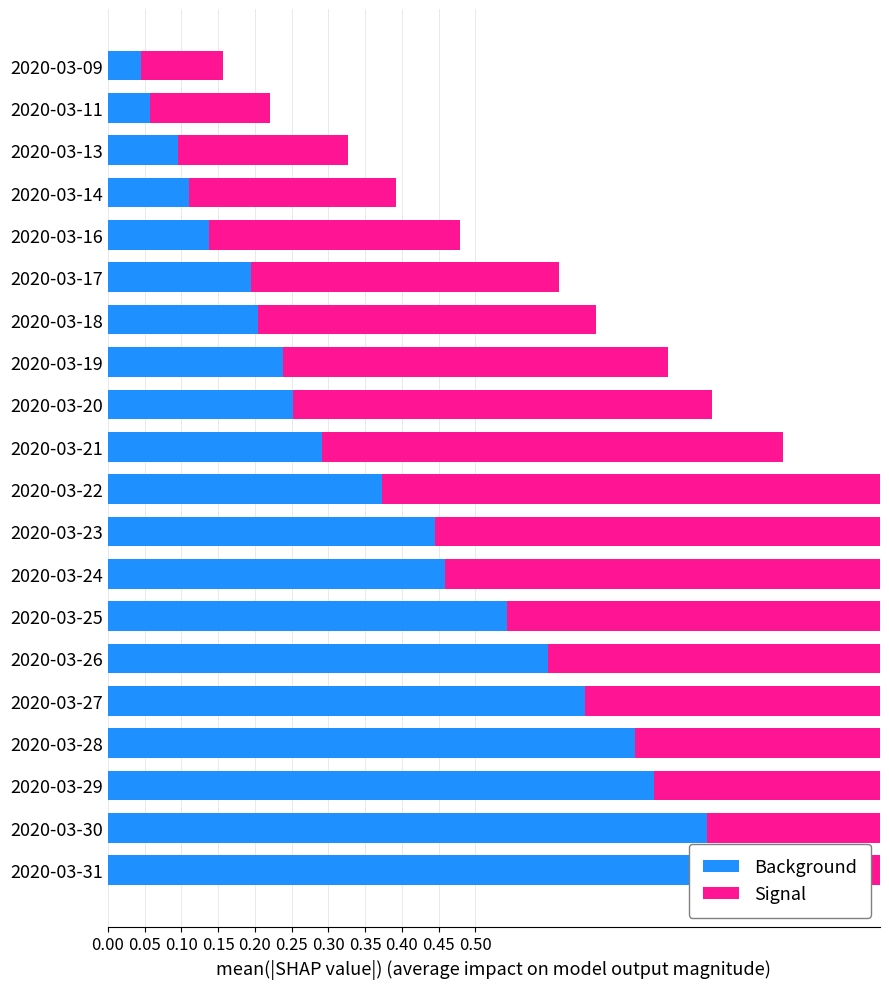

What is the difference between the maximum and minimum values in the Background series?

0.8